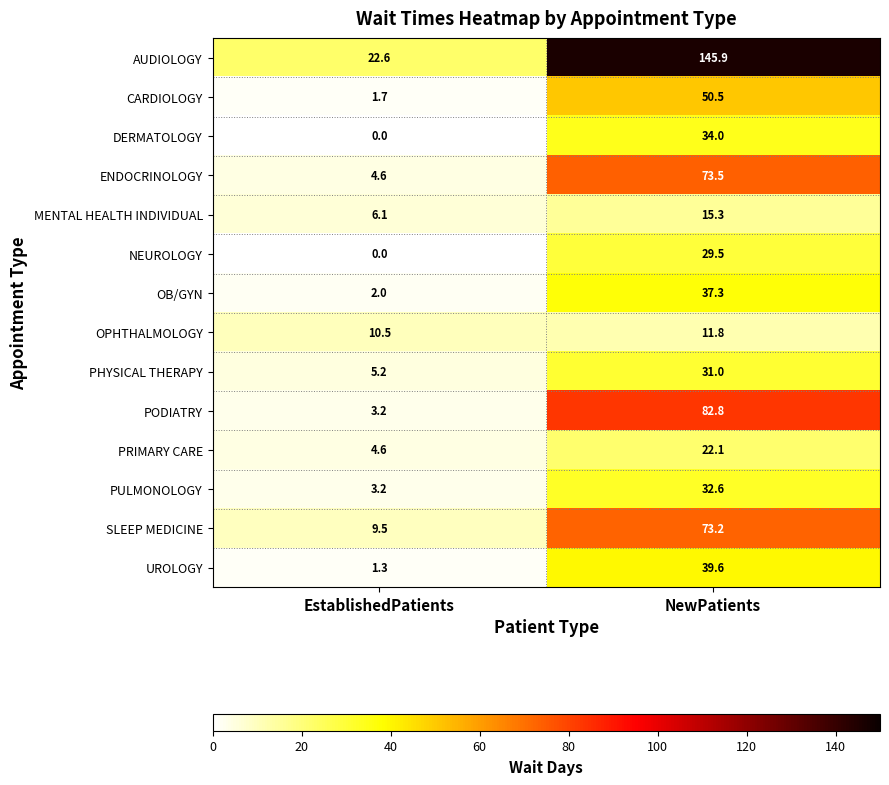

Is it true that PRIMARY CARE equals 1.9 at EstablishedPatients?

False